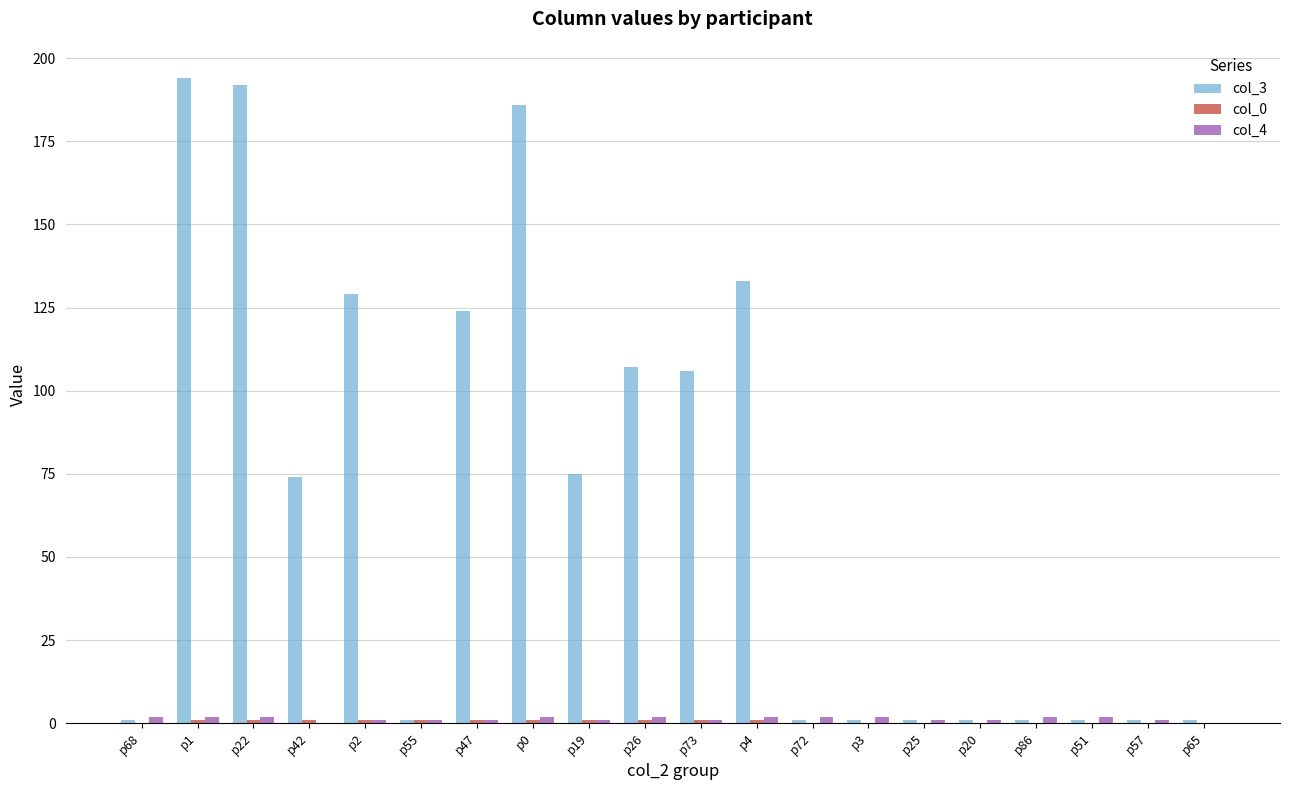

Are the bars grouped side by side (vs. stacked)?

Yes